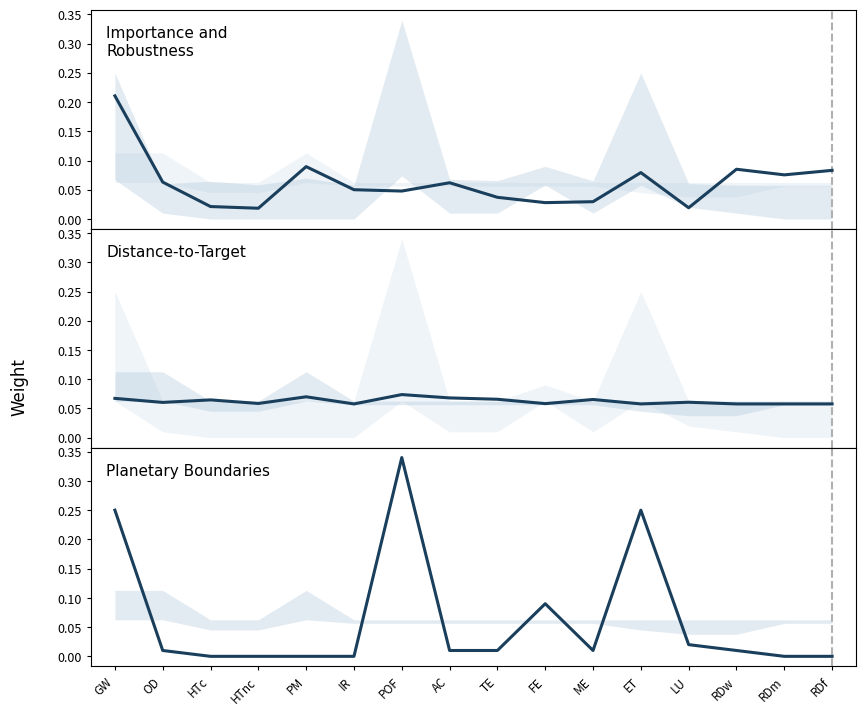

What is the average value of the Distance-to-Target (Castellani et al. 2016) series?

0.1